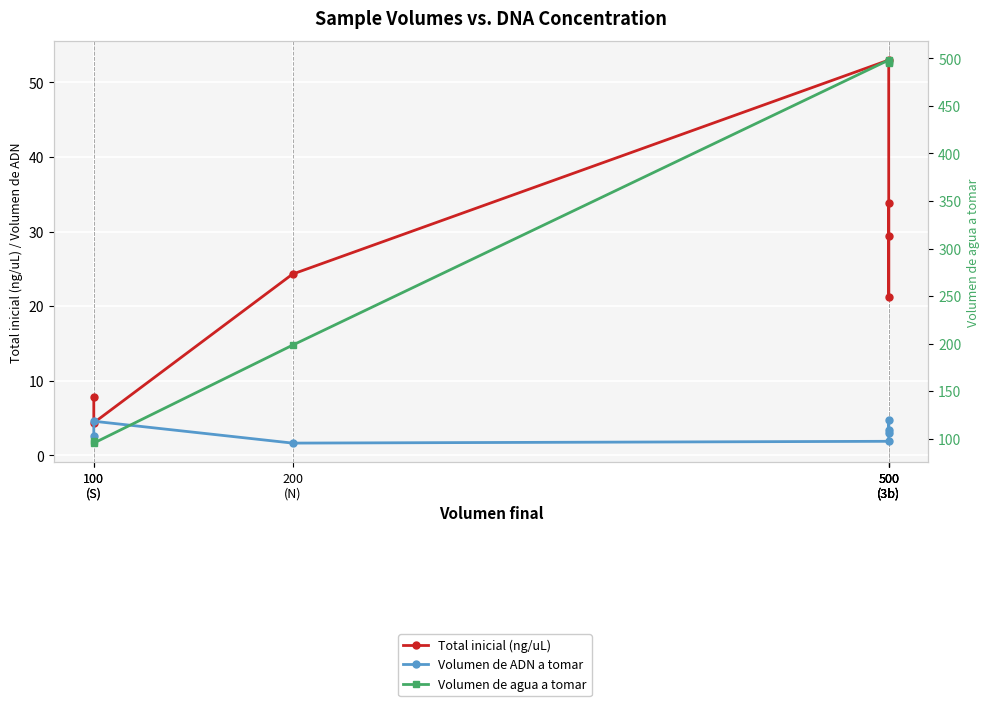

List the series in order of their peak value, highest first.

Volumen de agua a tomar, Total inicial (ng/uL), Volumen de ADN a tomar